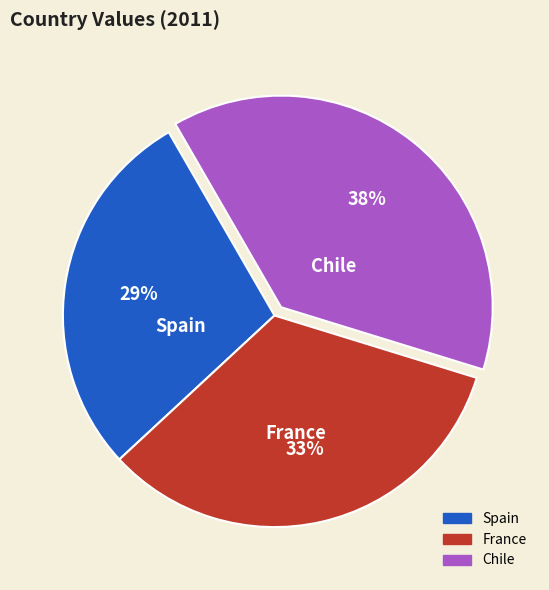

To the nearest percent, what is the average slice percentage?

33%